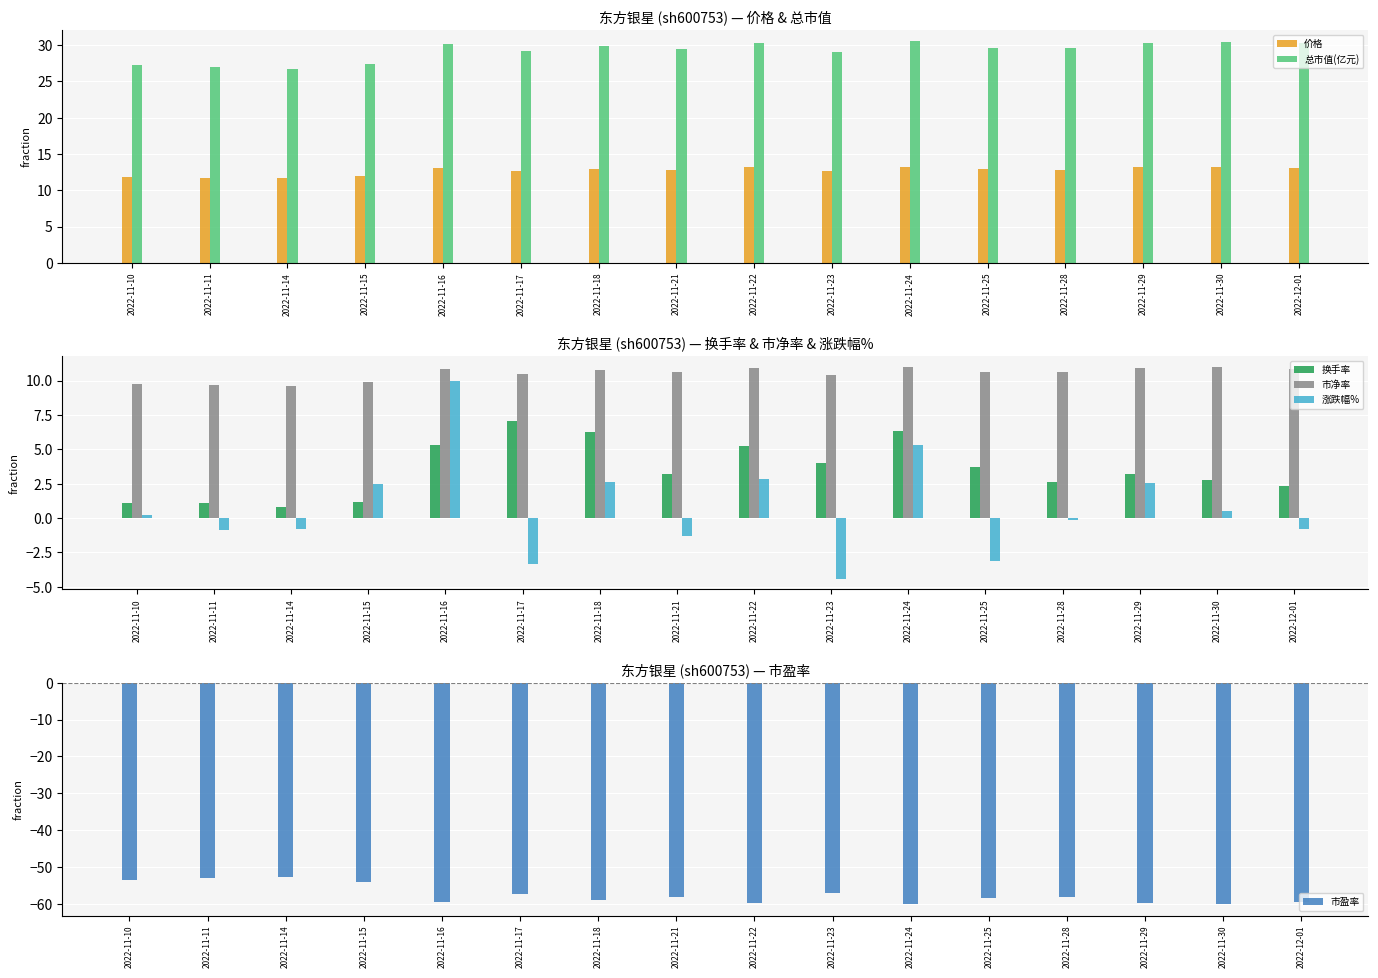

What is the label of the 2nd bar from the right?

2022-11-30